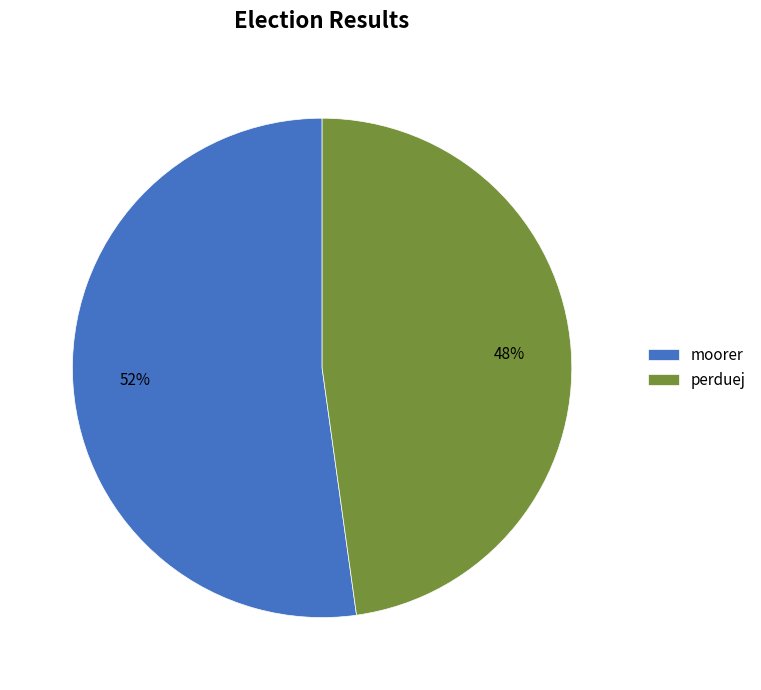

Which slice is the smallest?

perduej